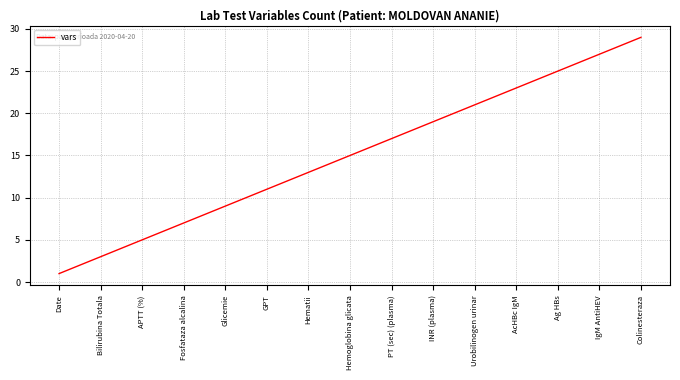

What is the maximum value shown in the chart?

29